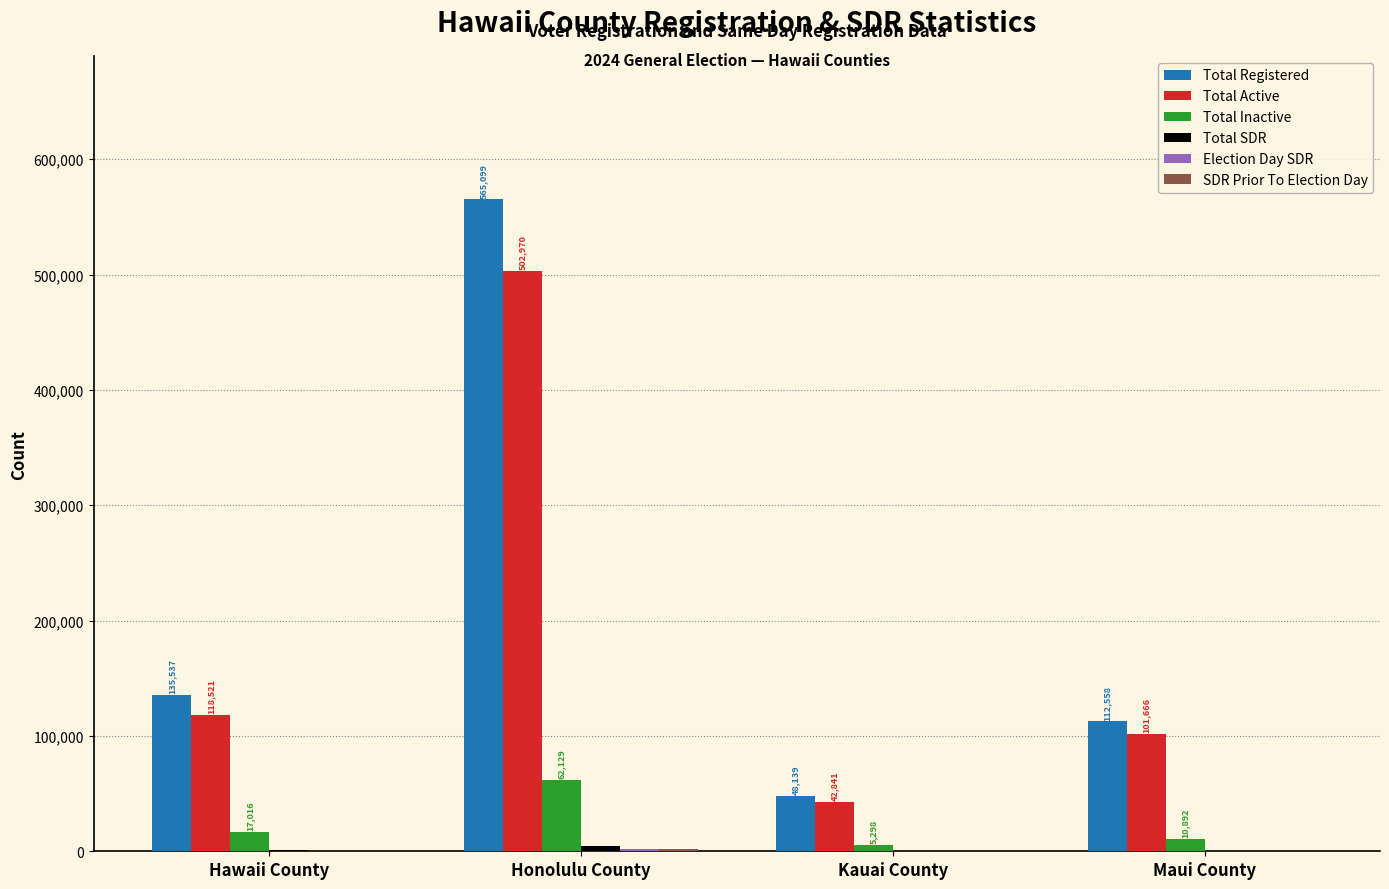

Which category has the highest value across all series?

Honolulu County